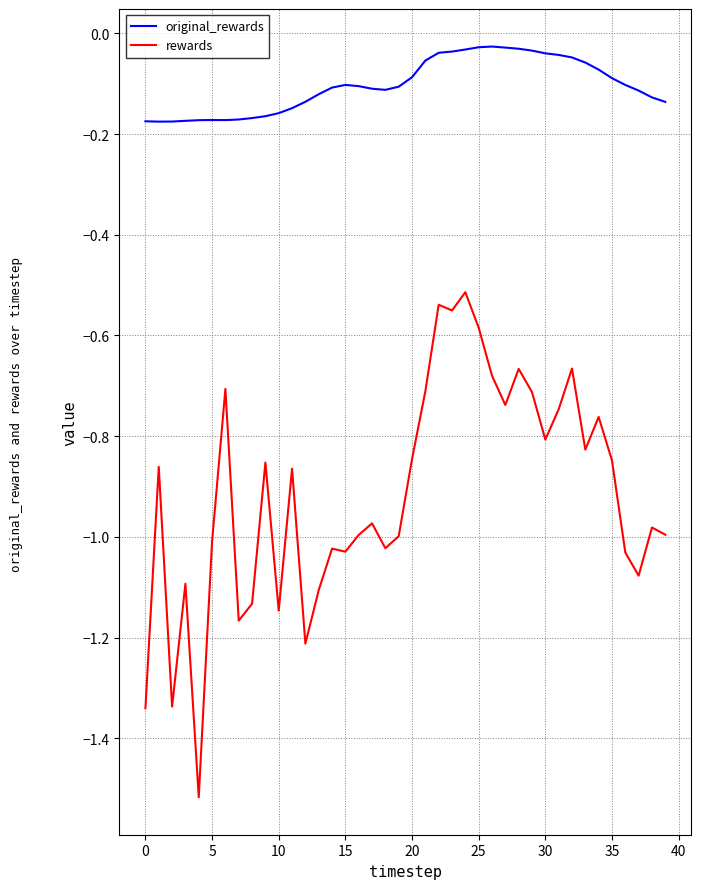

Rank the series by their maximum value, from lowest to highest.

rewards, original_rewards